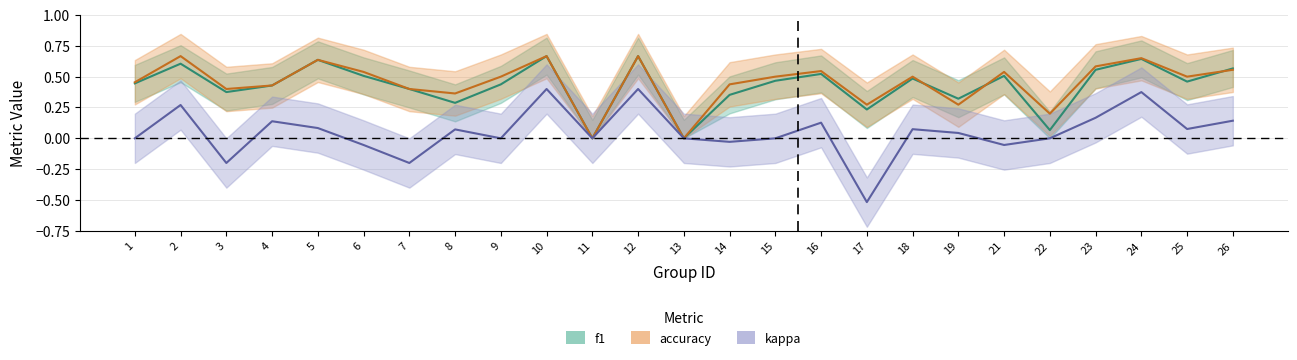

Does the chart display data point markers on the line(s)?

No